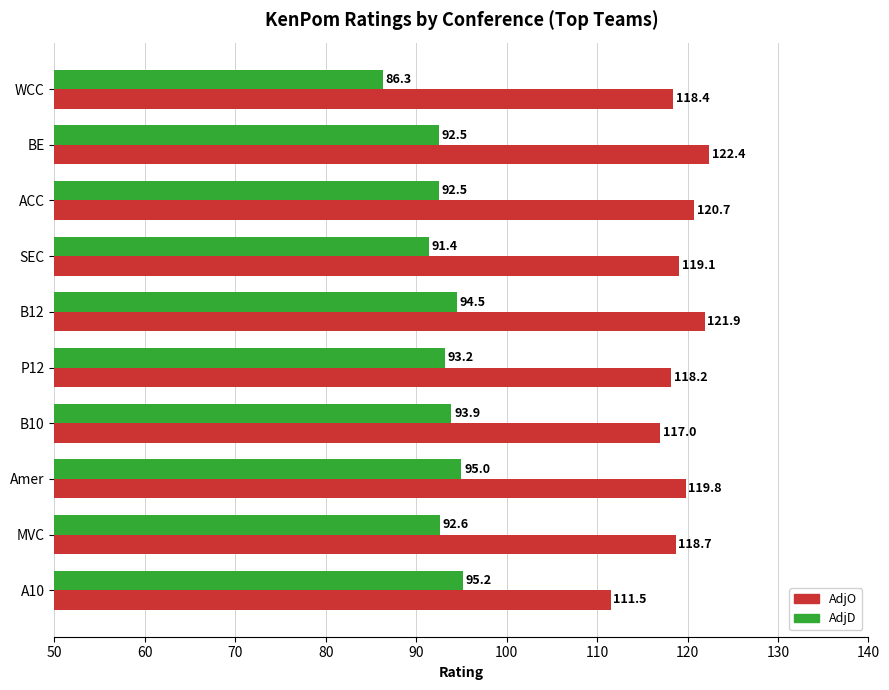

At which category is the sum across all series the highest?

B12